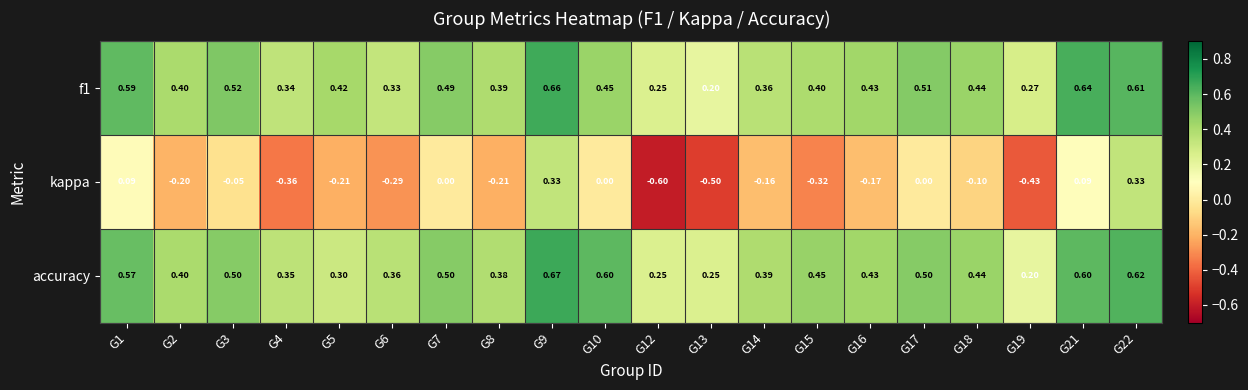

Which series has the widest spread of values?

kappa